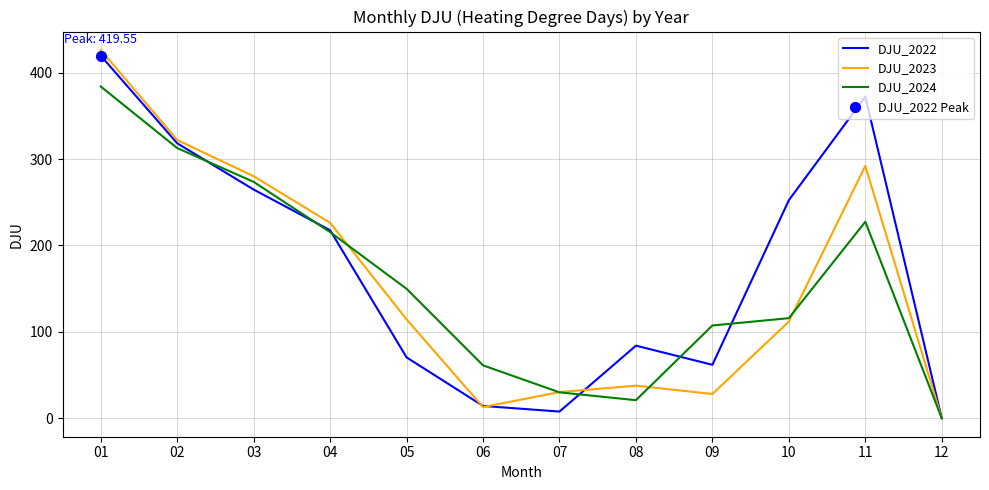

Is the value of DJU_2023 at 07 greater than the value of DJU_2022 at 08?

No